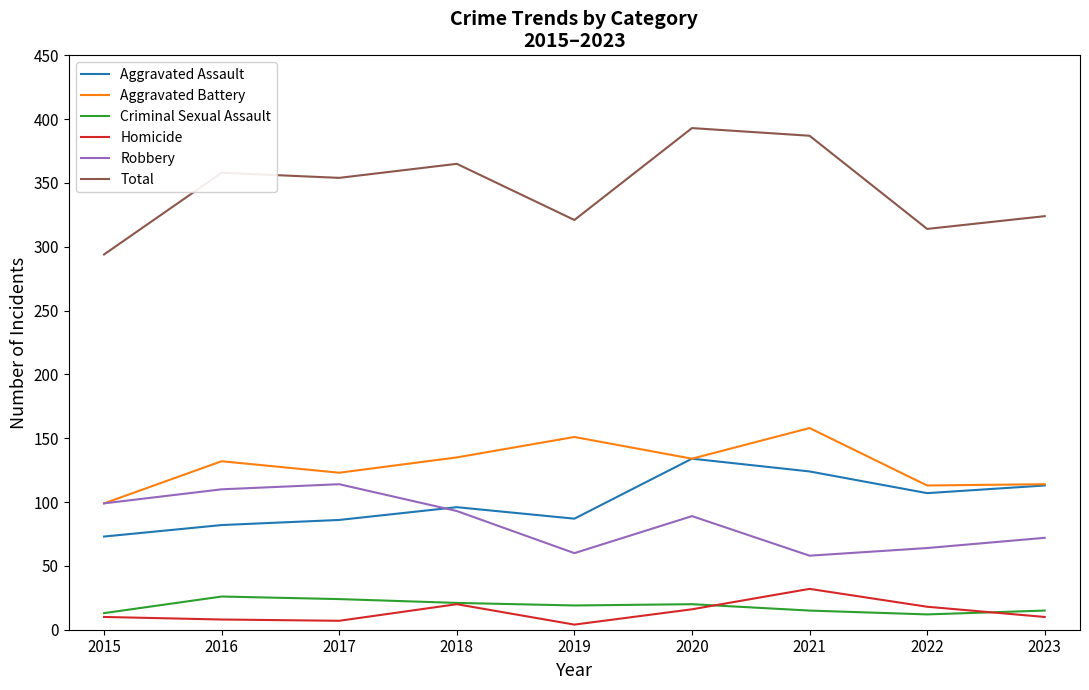

What is the maximum value shown in the chart?

393